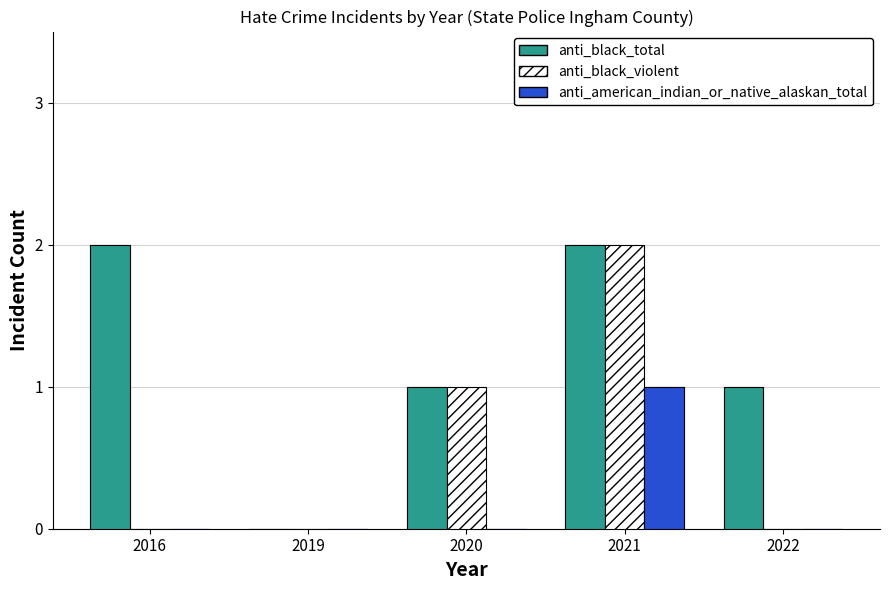

What is the difference between the maximum and minimum values in the anti_american_indian_or_native_alaskan_total series?

1